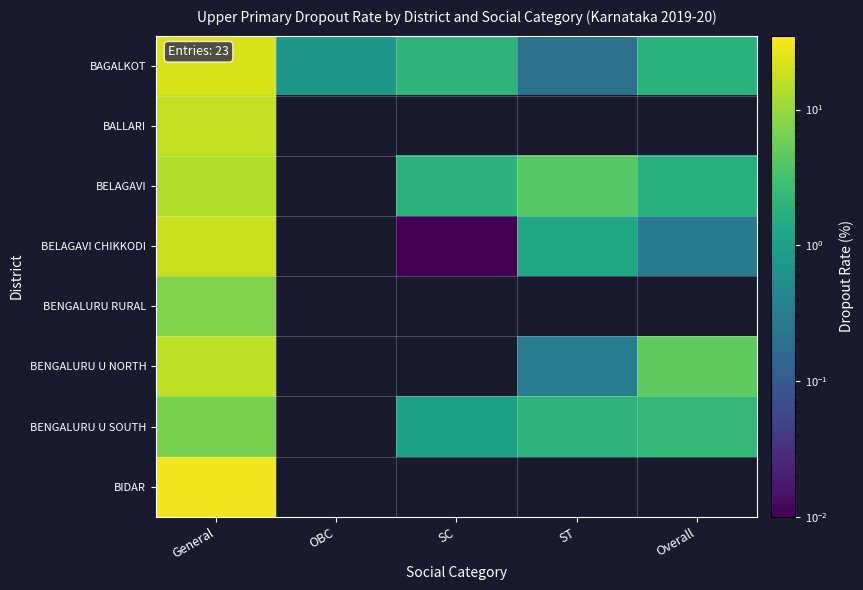

At which category is the sum across all series the highest?

General